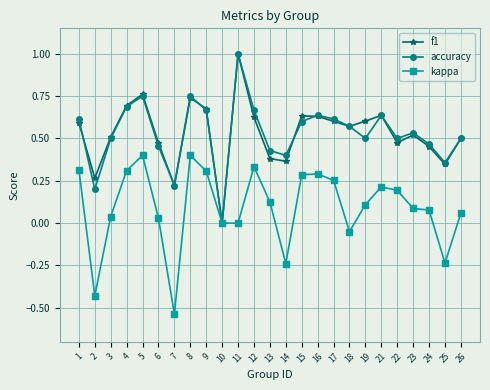

What is the maximum value shown in the chart?

1.0